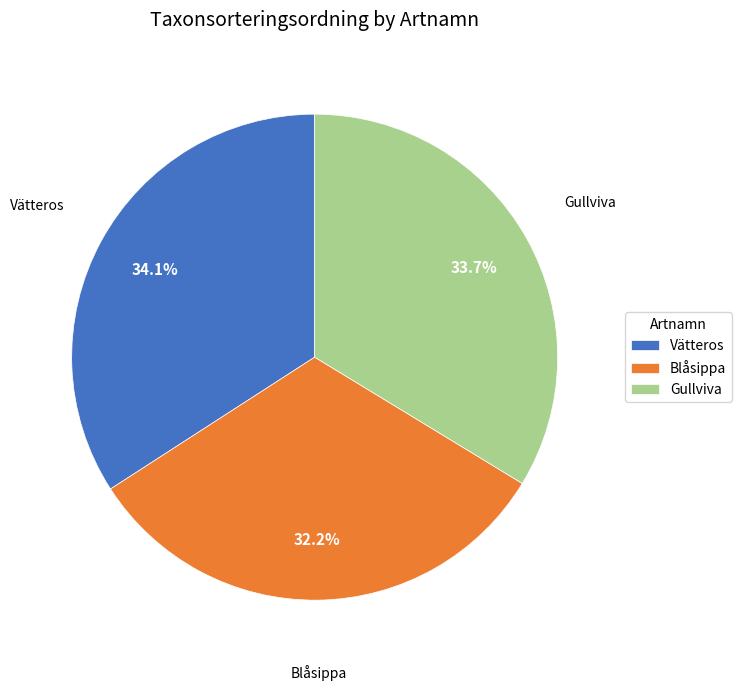

The Blåsippa slice represents 24% of the pie. True or false?

False